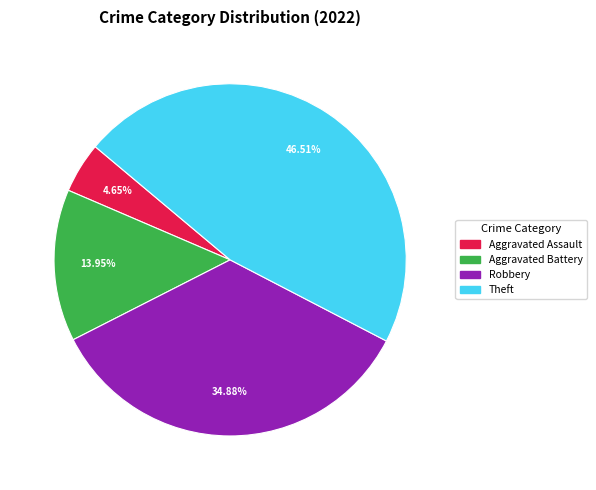

Does any single category account for the majority?

No